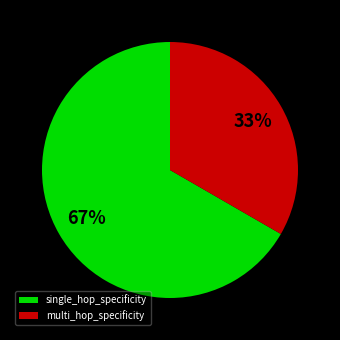

Is it true that single_hop_specificity is 67% of the pie?

True